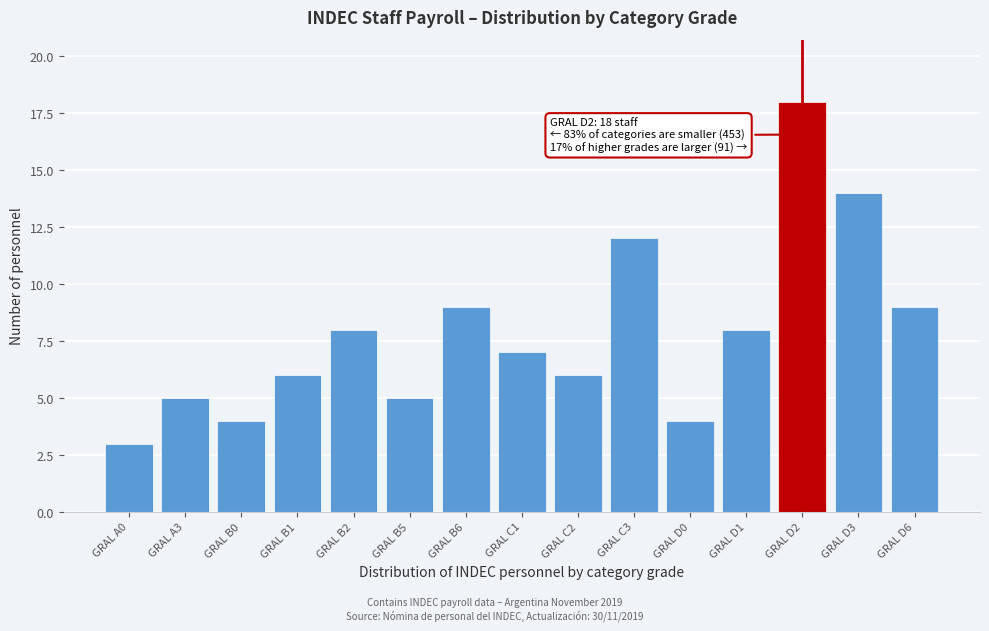

Reading left to right, transcribe all the data shown in this chart.

3	5	4	6	8	5	9	7	6	12	4	8	18	14	9